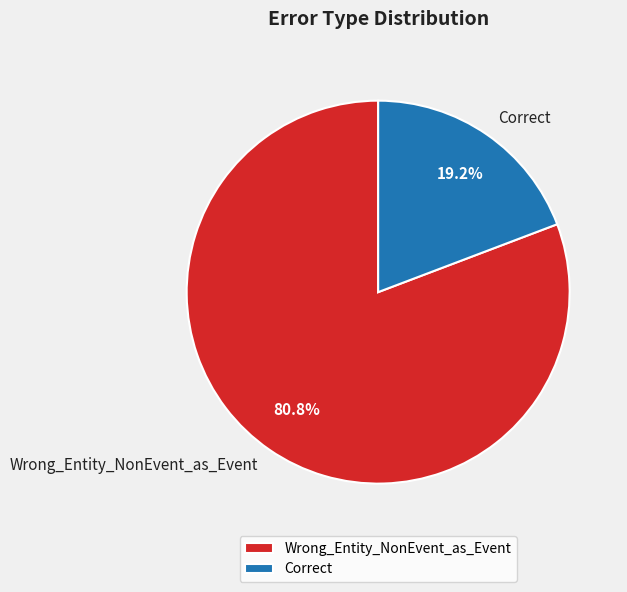

What percentage do Wrong_Entity_NonEvent_as_Event and Correct together represent?

100.0%